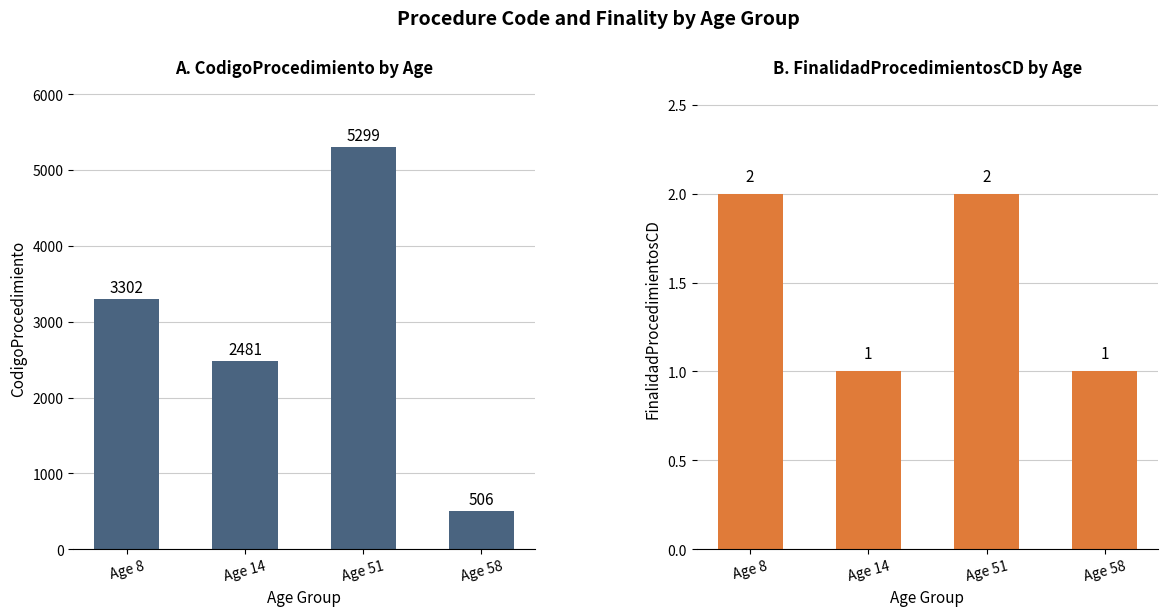

What is the value of the CodigoProcedimiento bar at the 3rd from the left?

5299